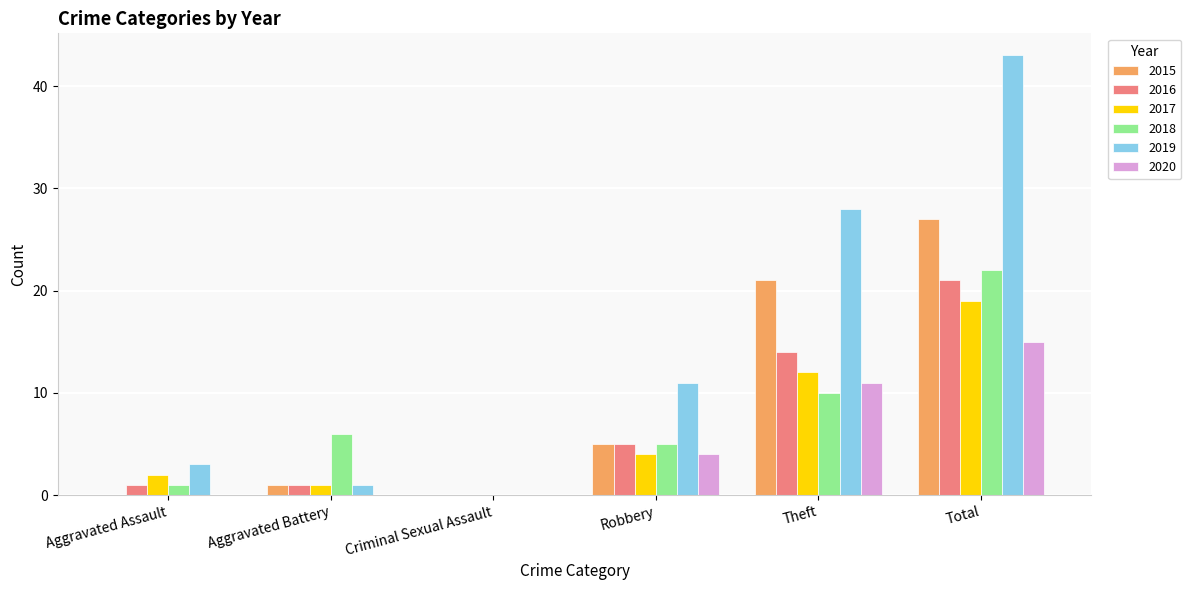

Count the 2020 values in the range 0 to 11.

5